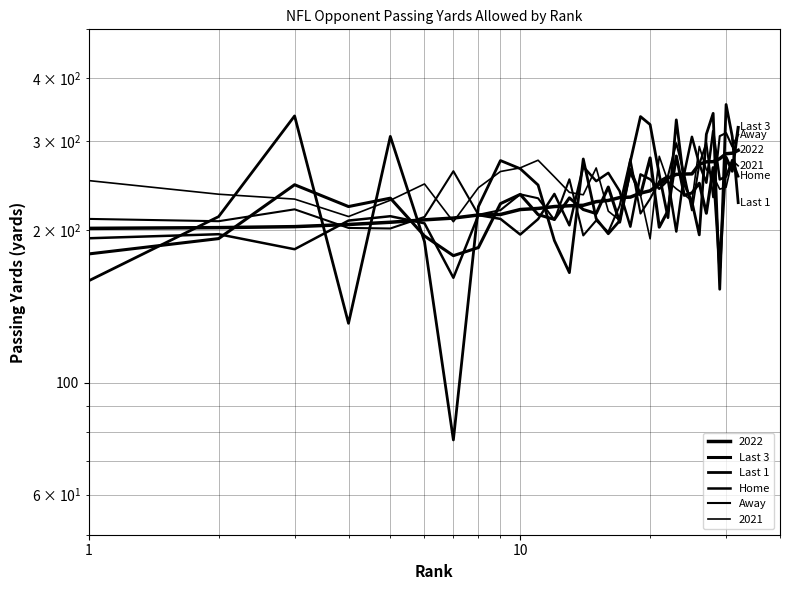

True or false: Last 1 and Last 3 intersect in this chart.

True